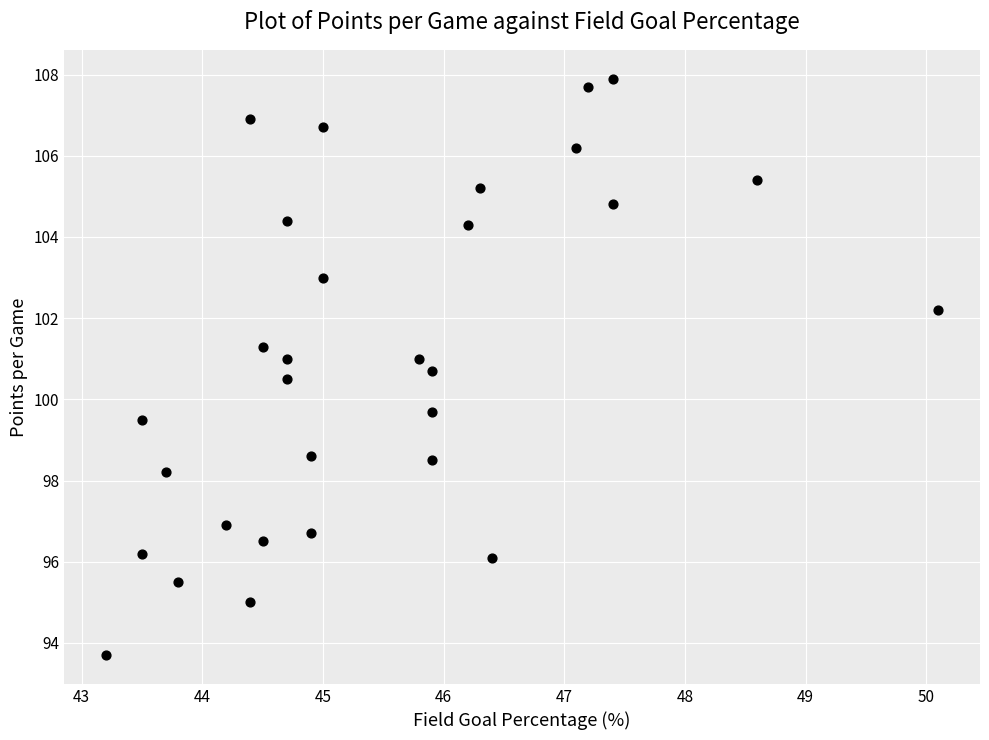

What Y value in the scatter plot is closest to 100?

99.7